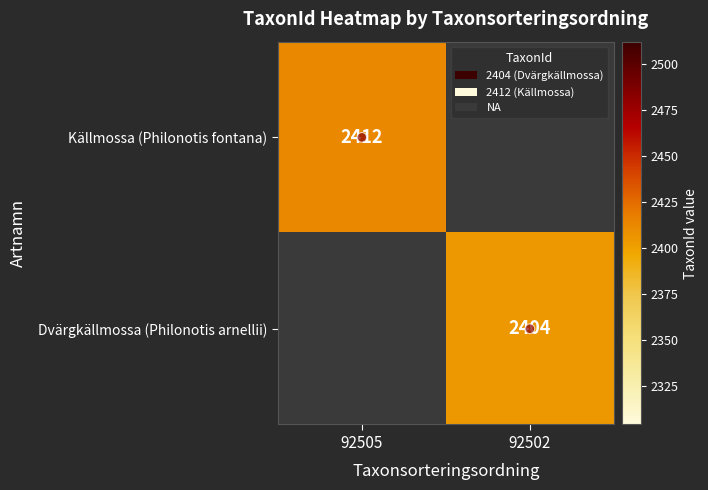

The Källmossa (Philonotis fontana) series shows 3962.3 at 92505. True or false?

False